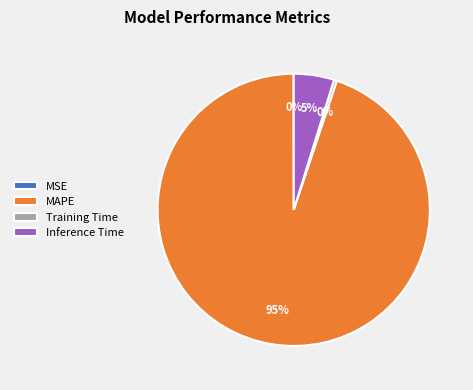

Do Inference Time and MAPE together represent more than half of the pie?

Yes